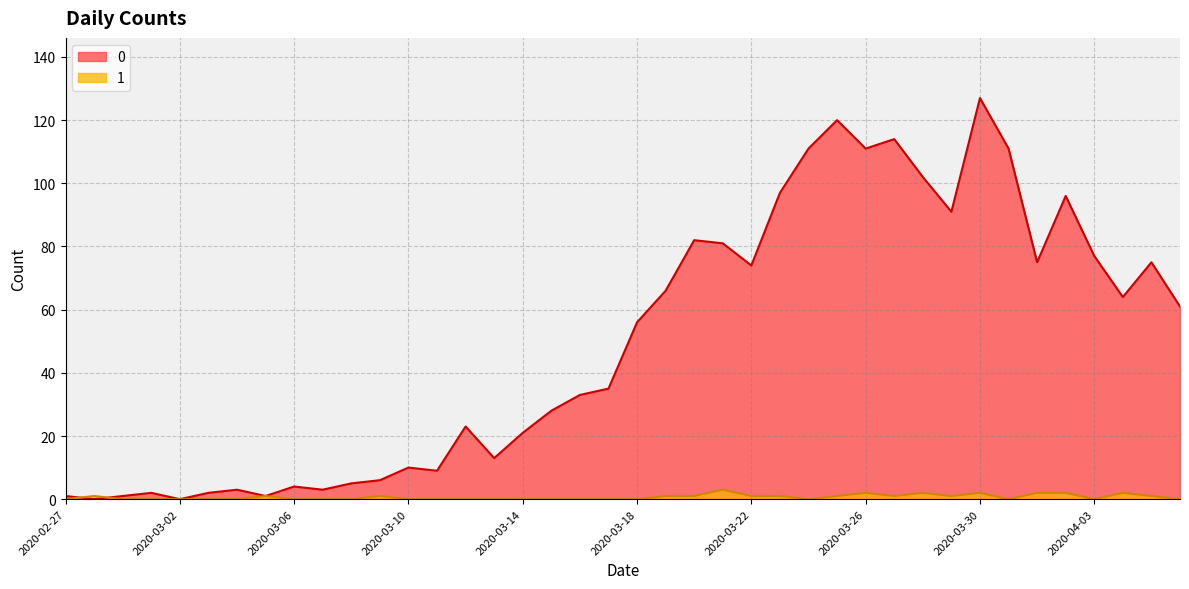

Rank the series by their maximum value, from lowest to highest.

1, 0